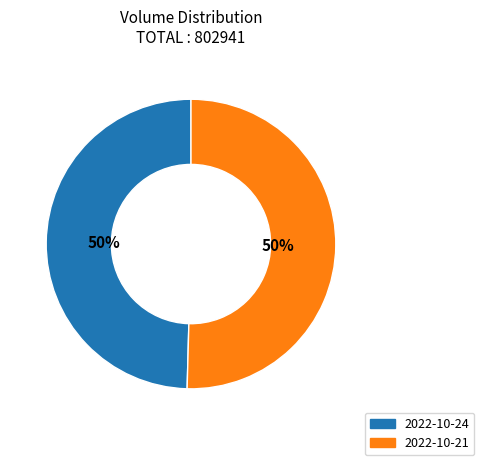

To the nearest percent, what is the average slice percentage?

50%